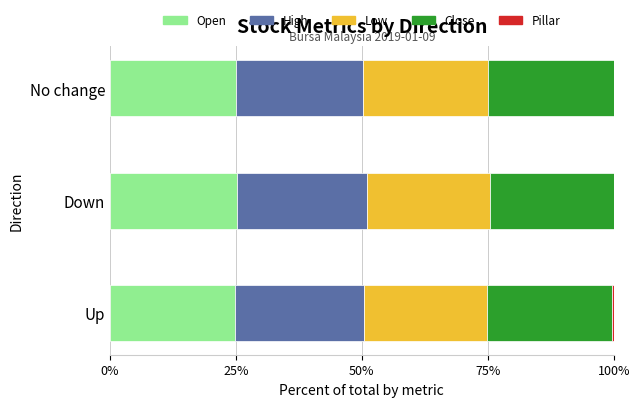

The value of Close at No change is 12.1. True or false?

False